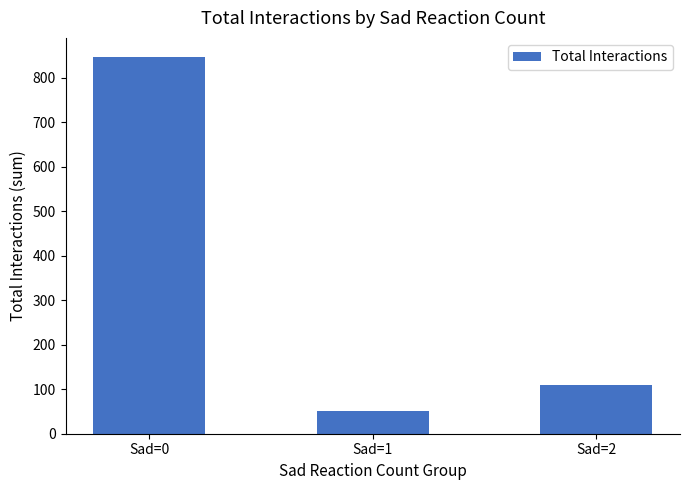

What is the change in value from Sad=1 to Sad=2?

+57